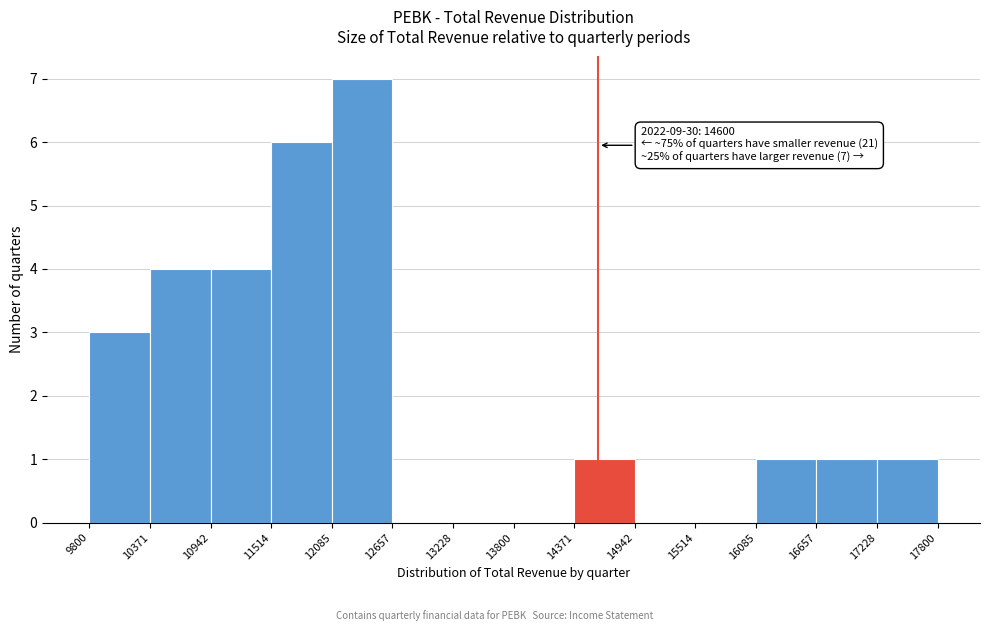

Which range on the x-axis has the tallest bar?

12085 to 12657